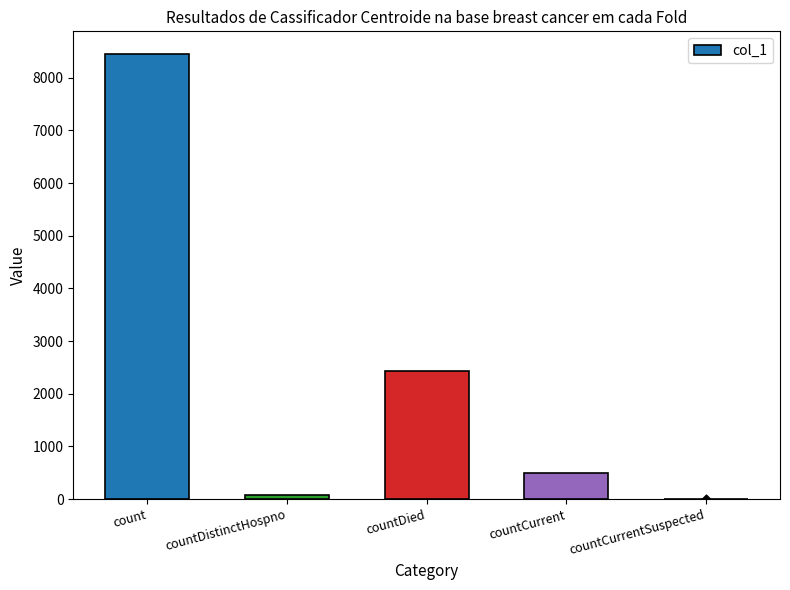

What is the change in value from countDied to countCurrent?

-1931